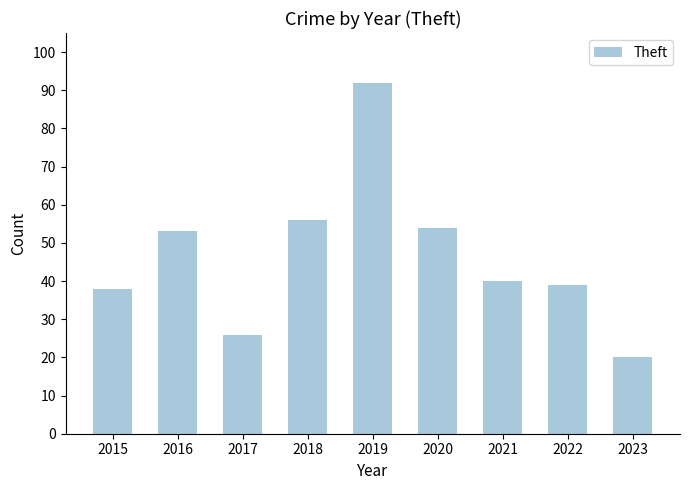

List the labels in order of value, largest first.

2019, 2018, 2020, 2016, 2021, 2022, 2015, 2017, 2023